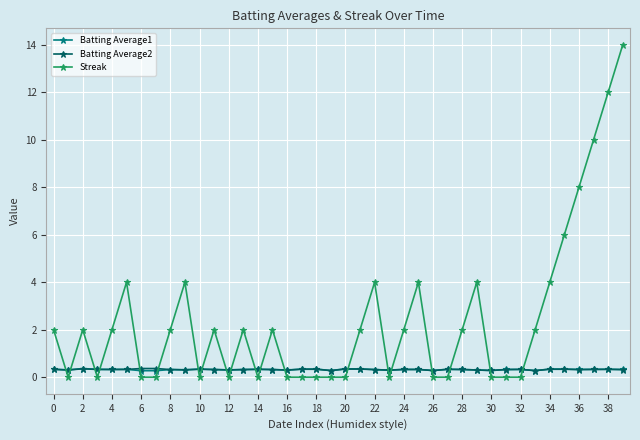

What is the maximum value for Streak?

14.0